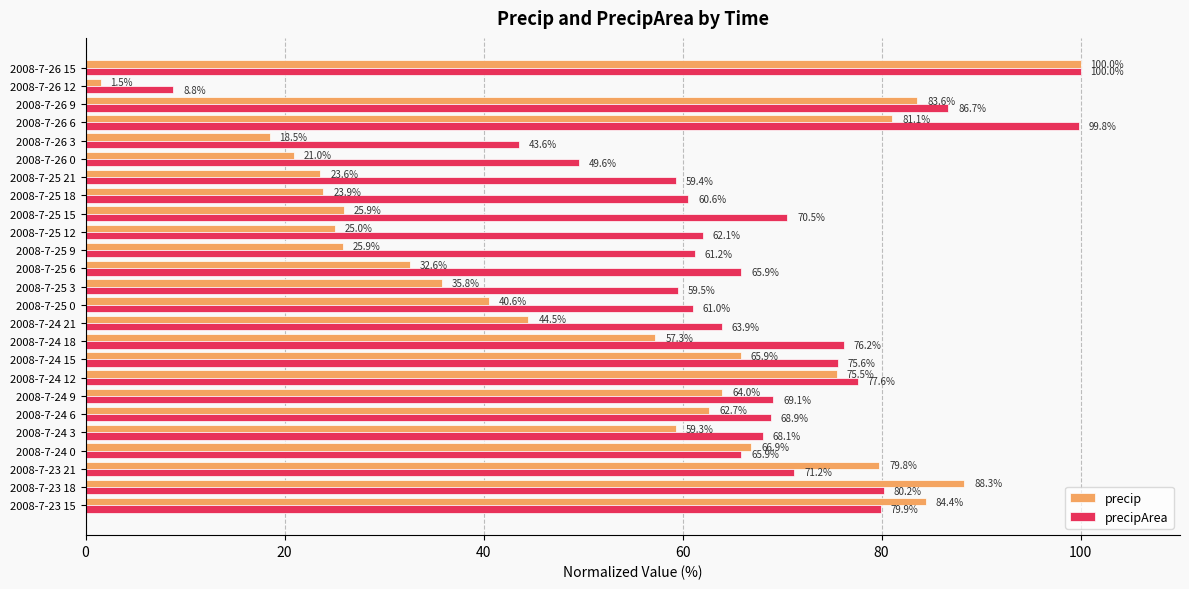

How many data points in precip are less than 57?

12